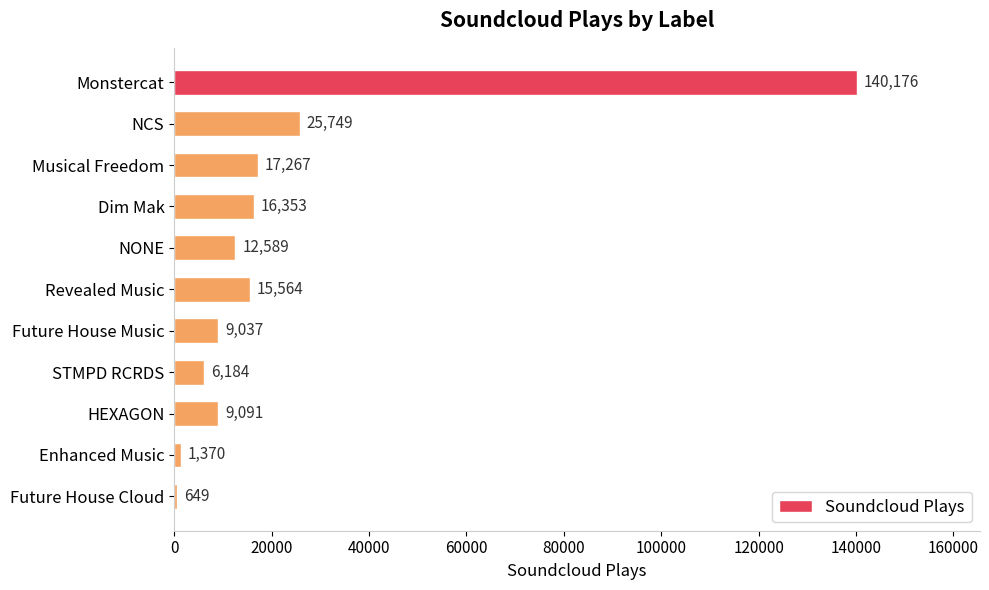

Rank the categories by value from lowest to highest.

Future House Cloud, Enhanced Music, STMPD RCRDS, Future House Music, HEXAGON, NONE, Revealed Music, Dim Mak, Musical Freedom, NCS, Monstercat